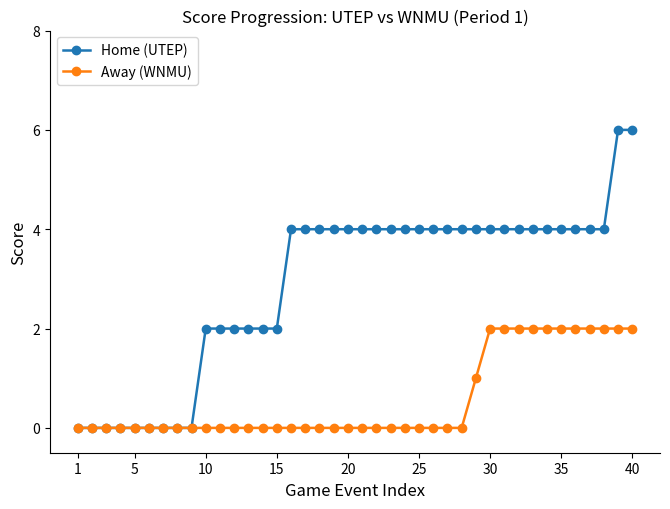

Which series has the largest total across all categories?

Home (UTEP)